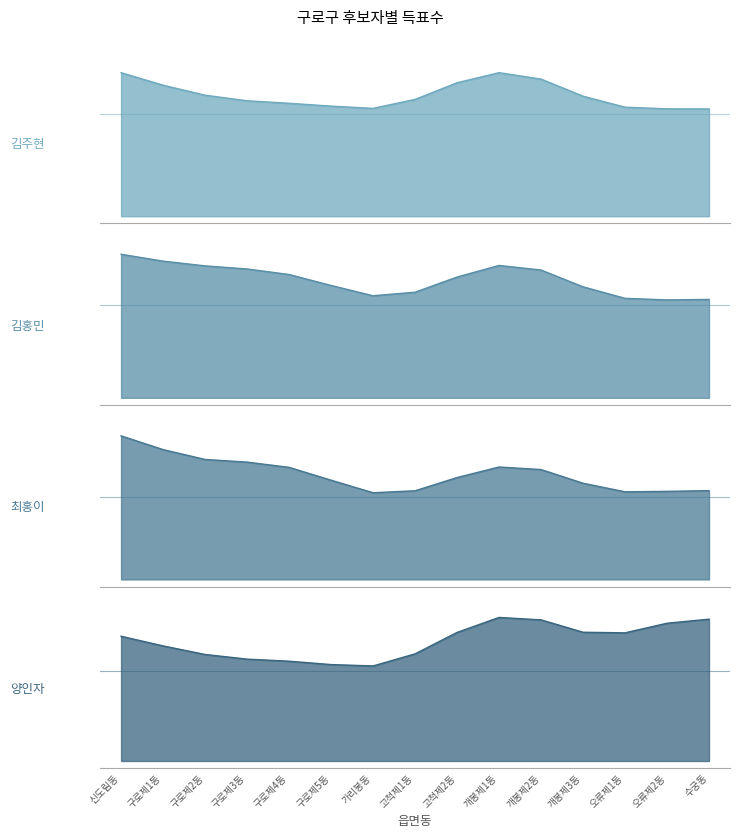

Which category has the lowest value in the 양인자 series?

가리봉동